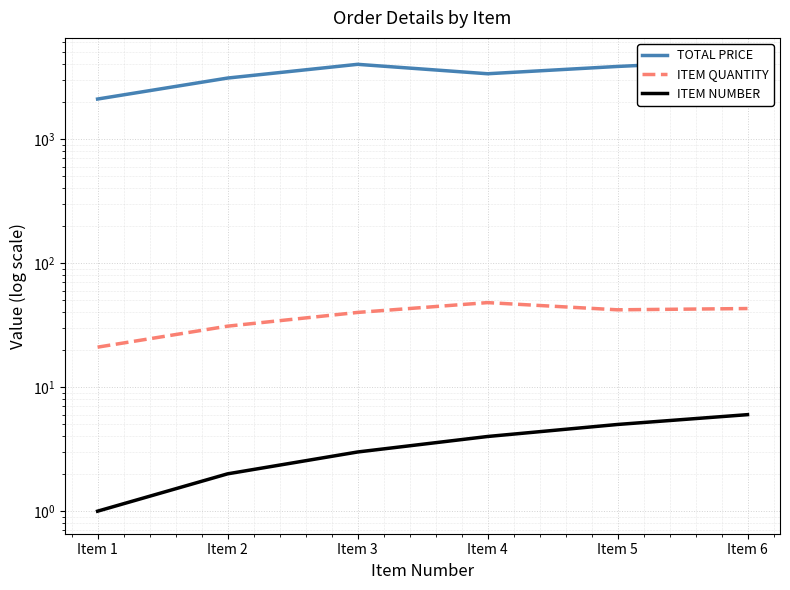

What is the difference between the maximum and minimum values in the ITEM NUMBER series?

5.0